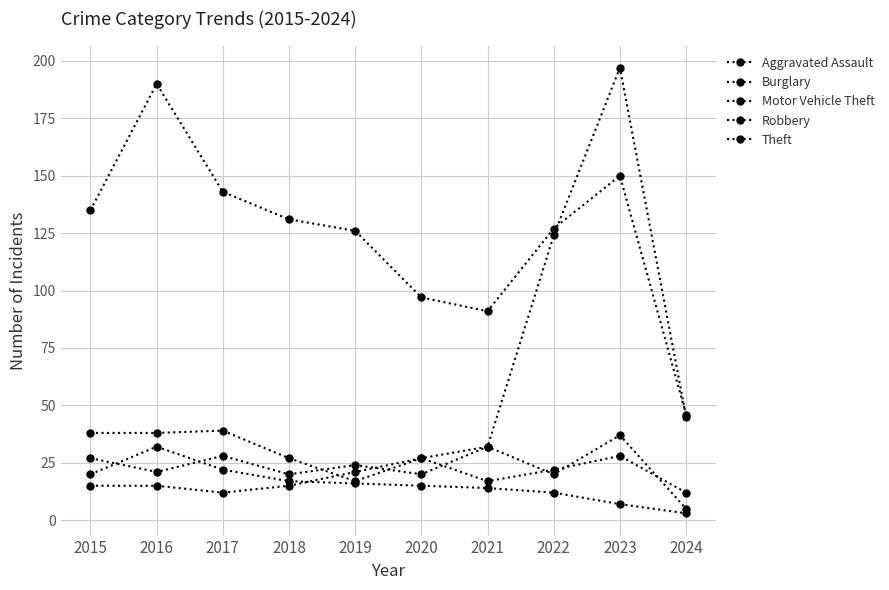

How many lines are shown in the chart?

5